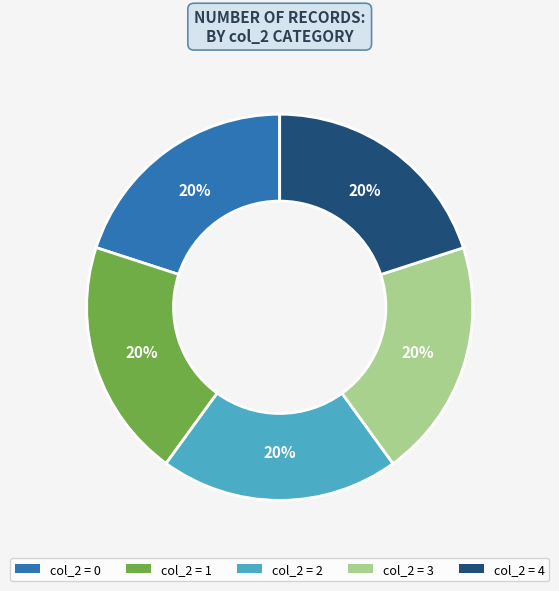

To the nearest percent, what portion does col_2 = 0 represent?

20%